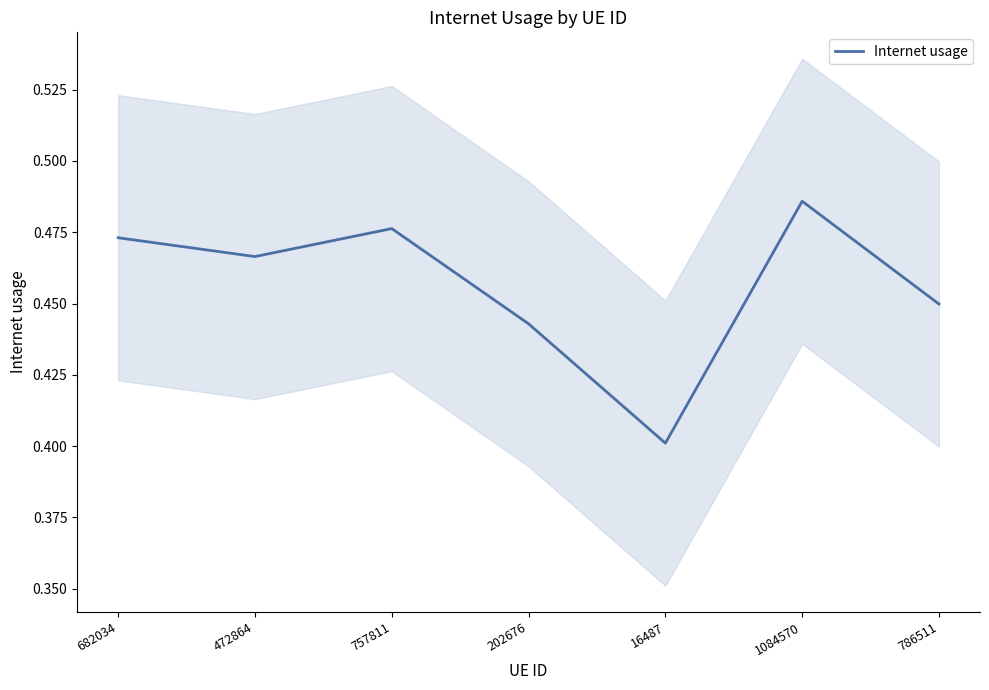

List the labels in order of value, smallest first.

16487, 202676, 786511, 472864, 682034, 757811, 1084570